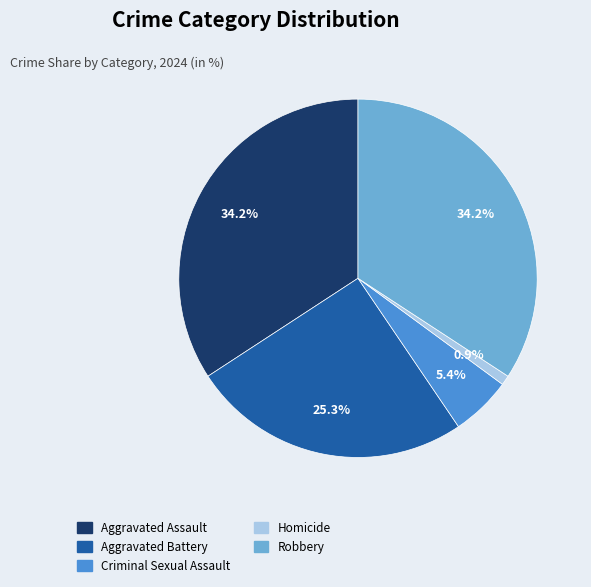

Which category has the smallest portion of the pie?

Homicide